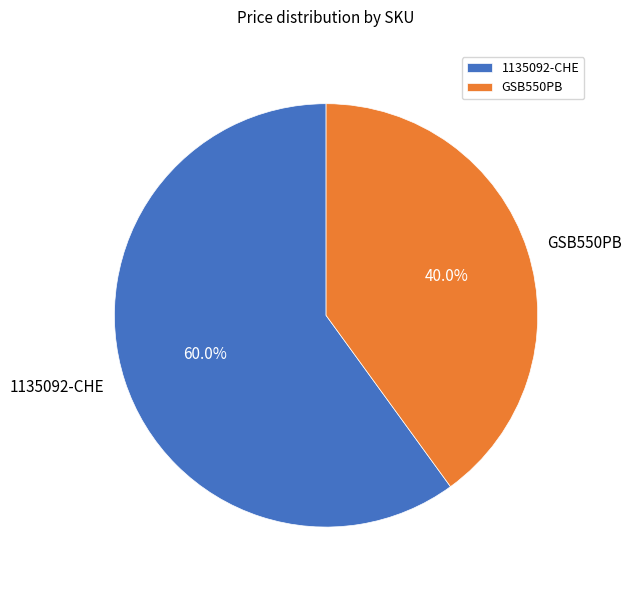

To the nearest percent, what portion does 1135092-CHE represent?

60%